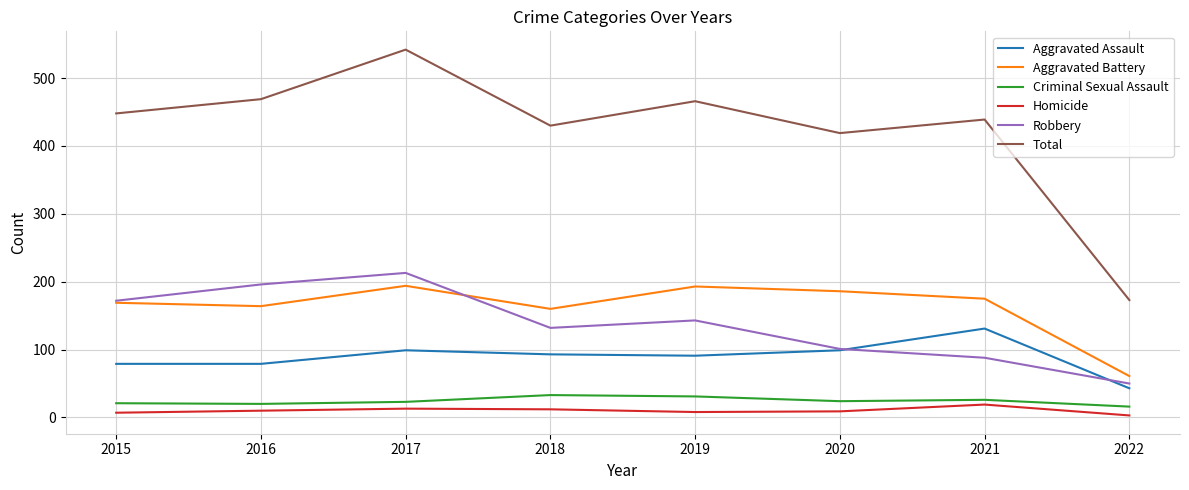

True or false: Aggravated Assault and Total cross at least once.

False